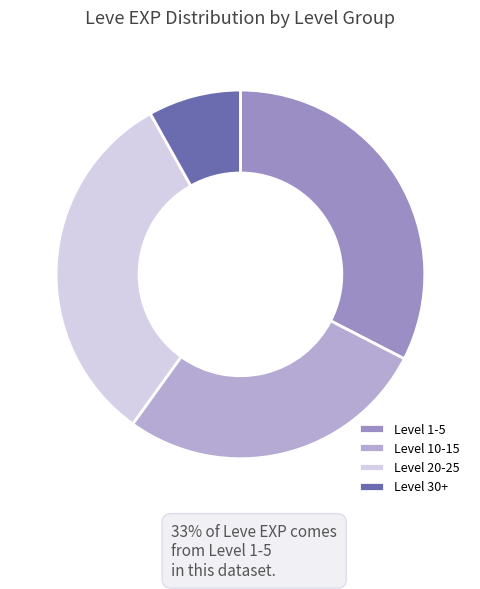

What is the smallest slice in the pie chart?

Level 30+